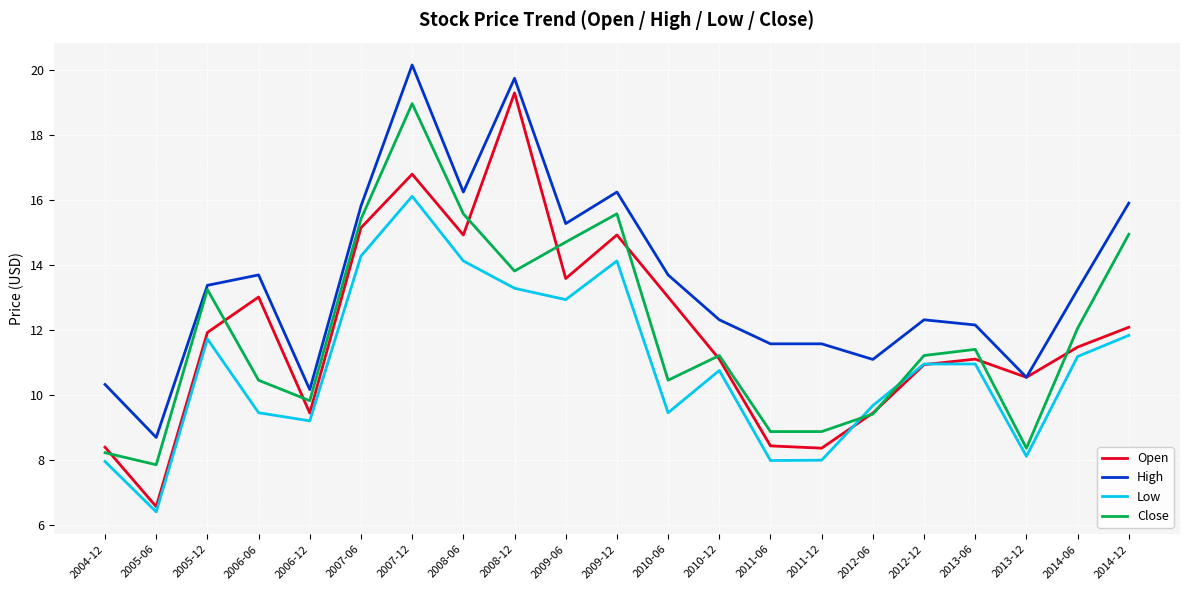

How many interior local peaks does the Open series have?

5